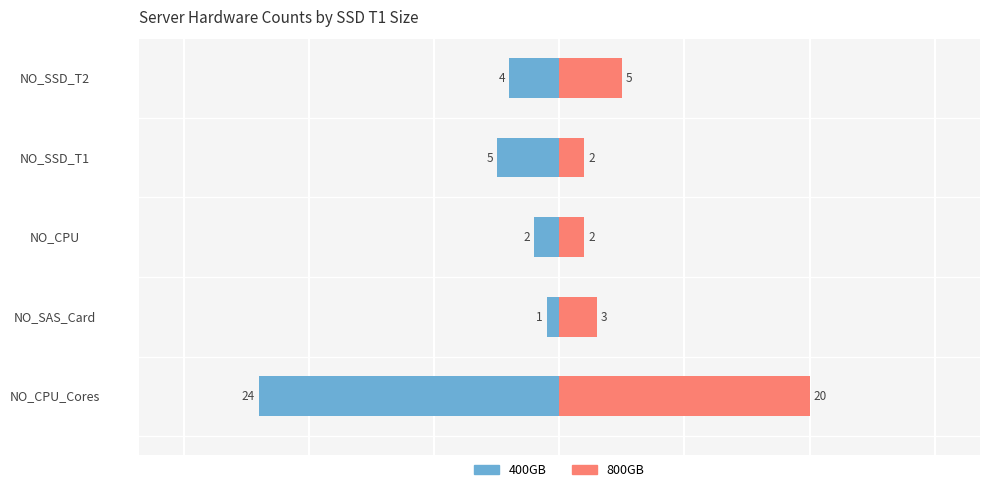

Is it true that 800GB equals 31 at NO_CPU_Cores?

False